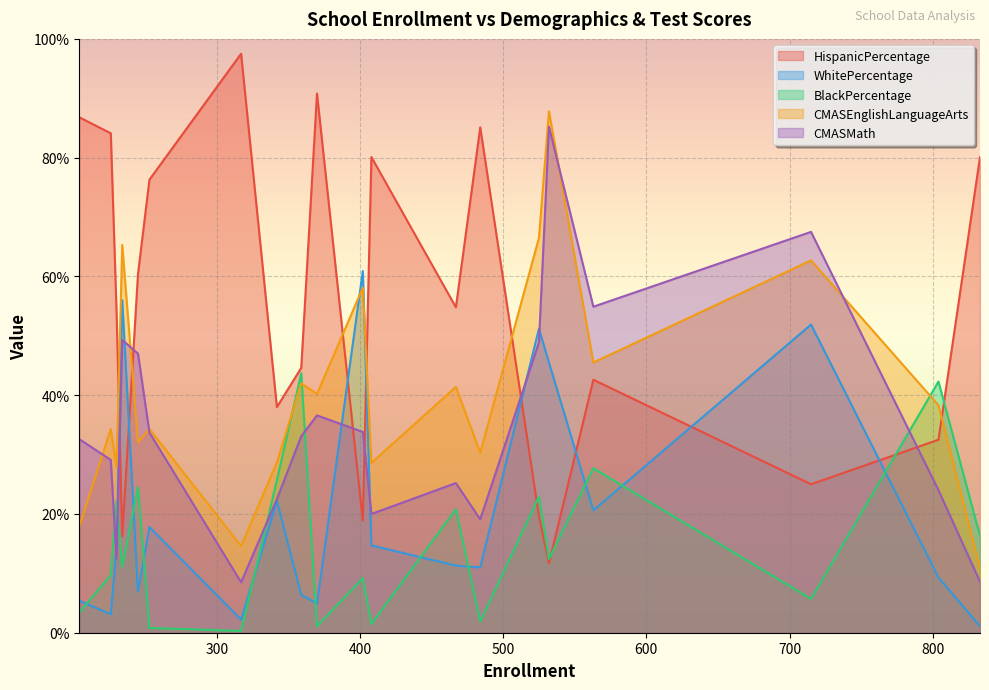

How many lines are shown in the chart?

5